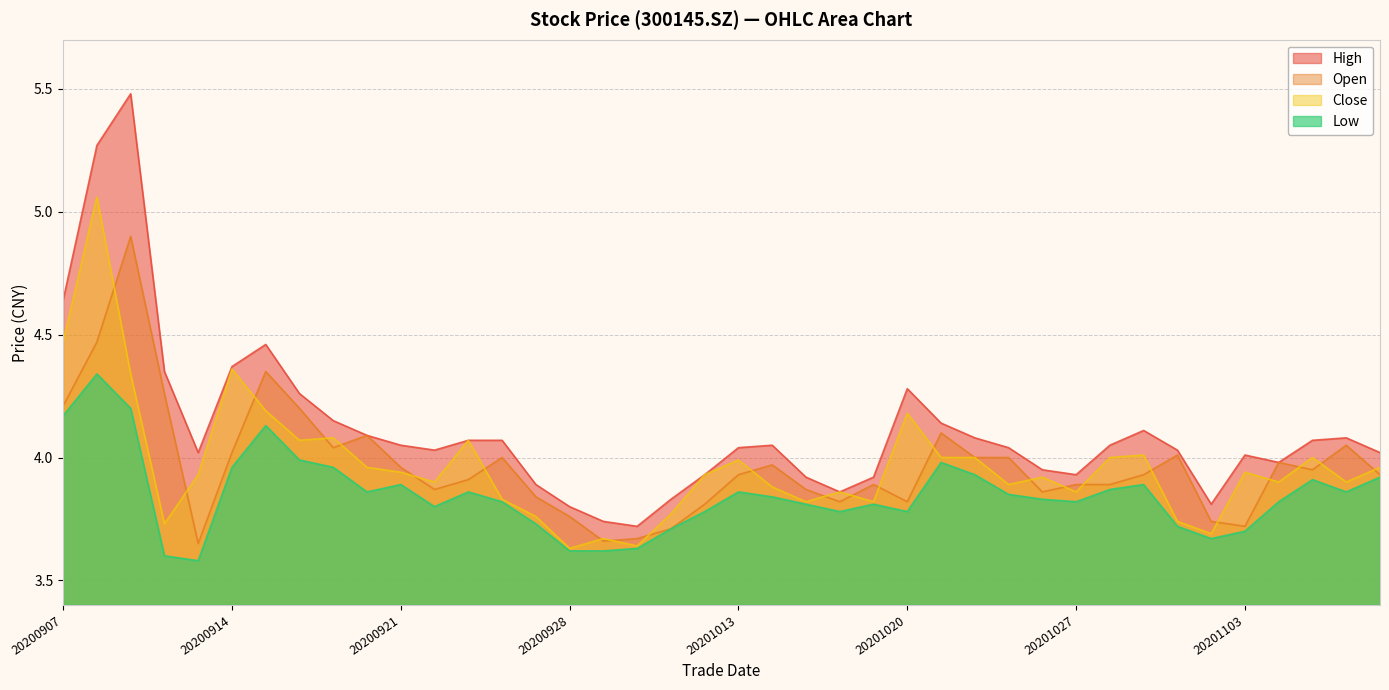

Which has a higher value, 20201027 or 20201021?

20201021